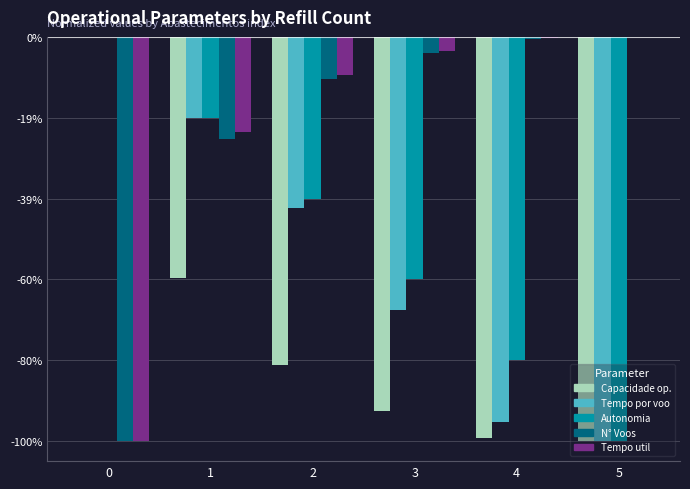

Reading left to right, what are all the values shown in this chart?

Capacidade operacional [ha/h]: 0.0	-0.6	-0.8	-0.9	-1.0	-1.0
Tempo por voo [min]: 0.0	-0.2	-0.4	-0.7	-1.0	-1.0
Autonomia Projetada [h]: 0.0	-0.2	-0.4	-0.6	-0.8	-1.0
N° Voos: -1.0	-0.3	-0.1	-0.0	-0.0	0.0
Tempo util [h]: -1.0	-0.2	-0.1	-0.0	-0.0	0.0